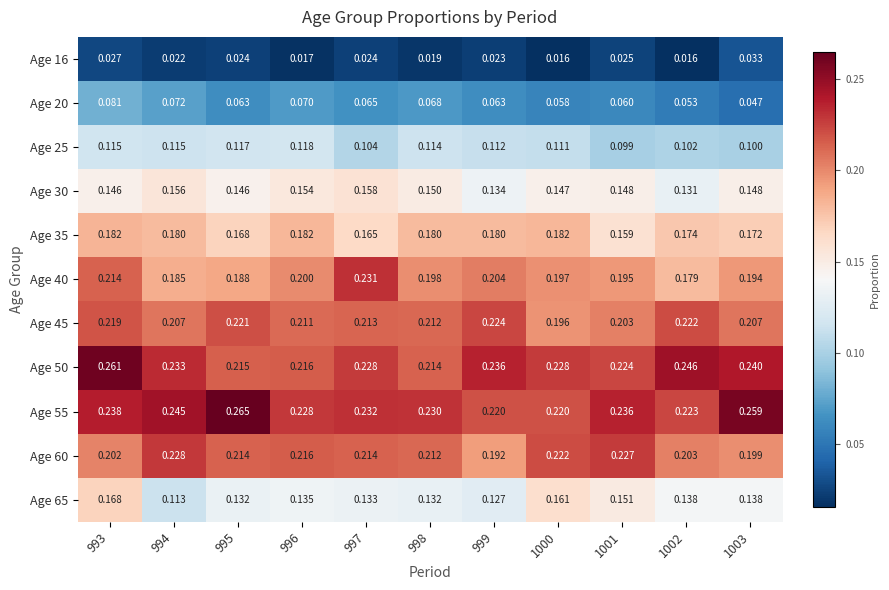

Is the value of Age 25 at 994 greater than the value of Age 30 at 1002?

No